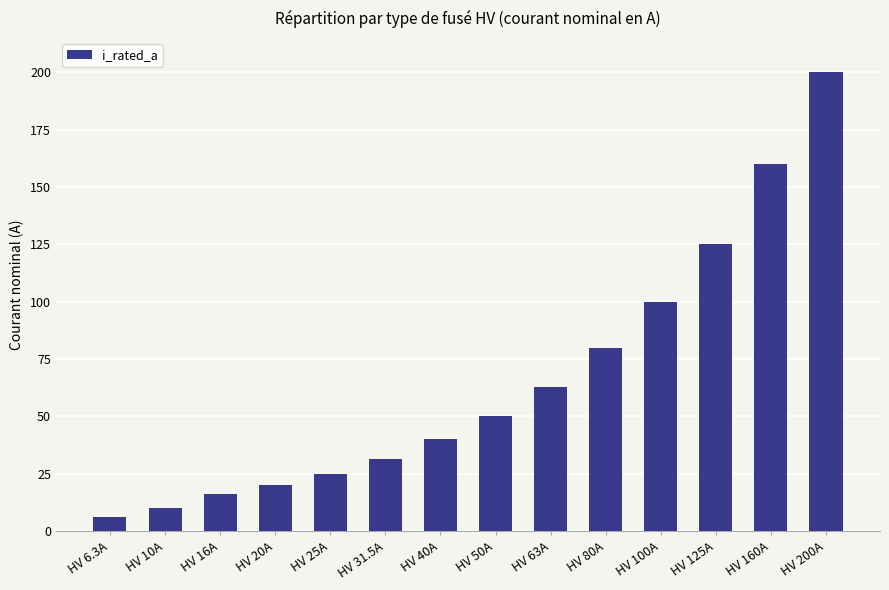

What is the maximum value shown in the chart?

200.0